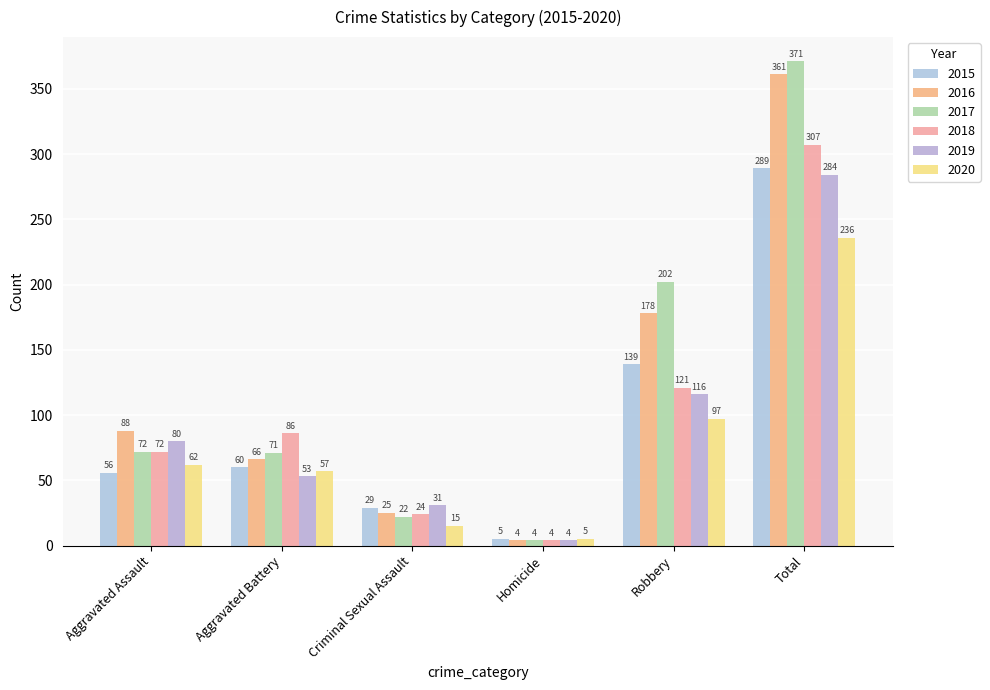

What are all the series names shown in the legend?

2015, 2016, 2017, 2018, 2019, 2020